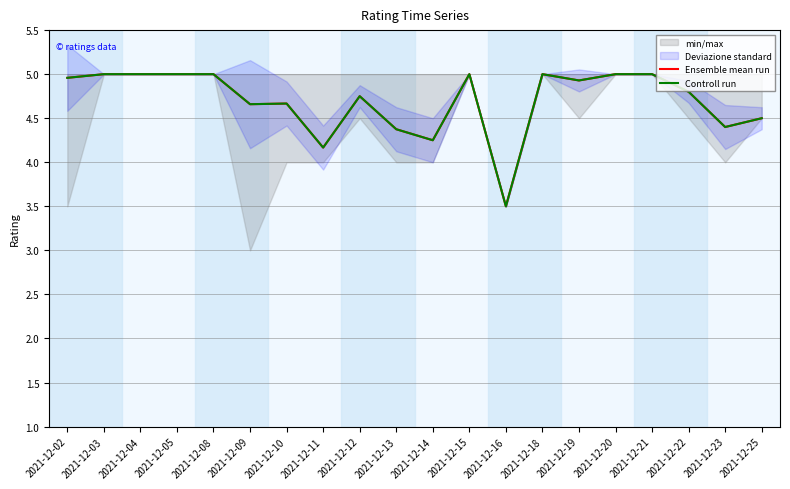

Which label corresponds to the smallest value in the chart?

2021-12-16